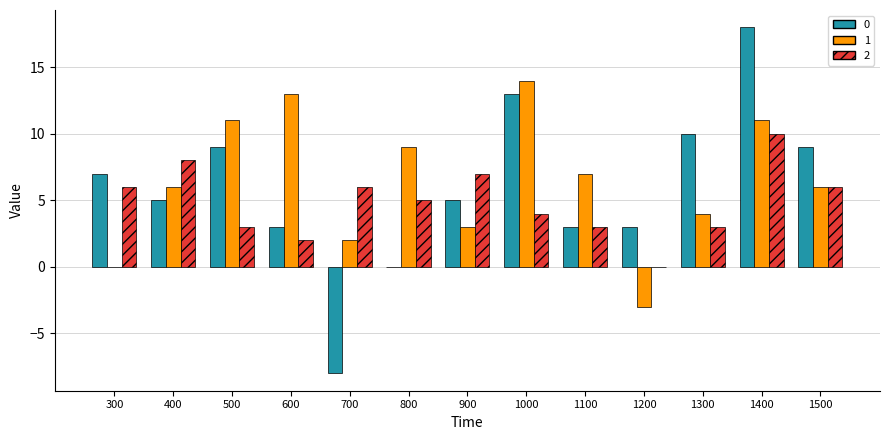

What is the total value across all series at 300?

13